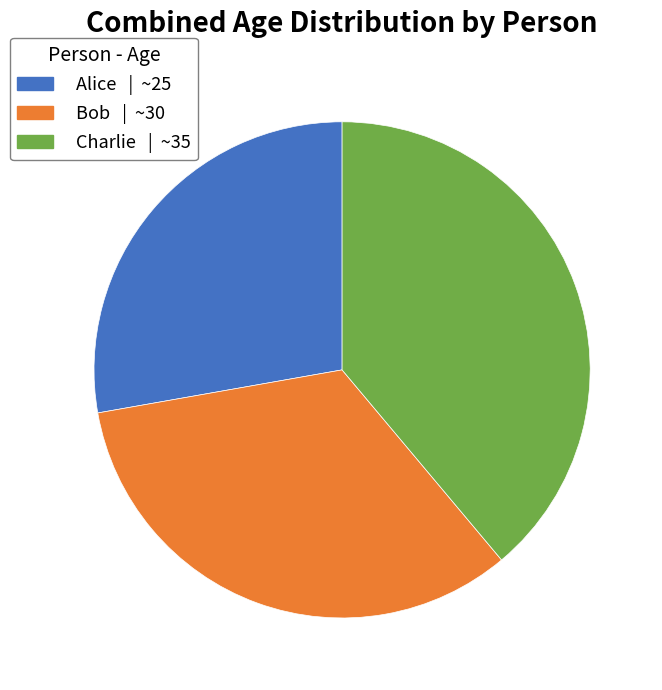

What is the largest slice in the pie chart?

Charlie